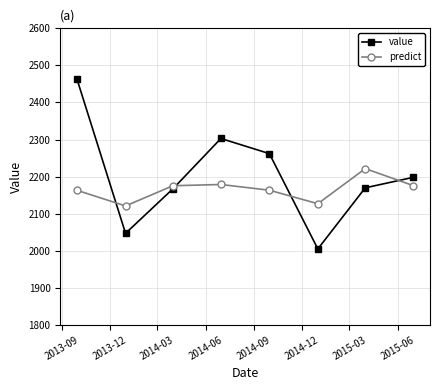

What is the value of the predict point at the 7th from the left?

2221.6